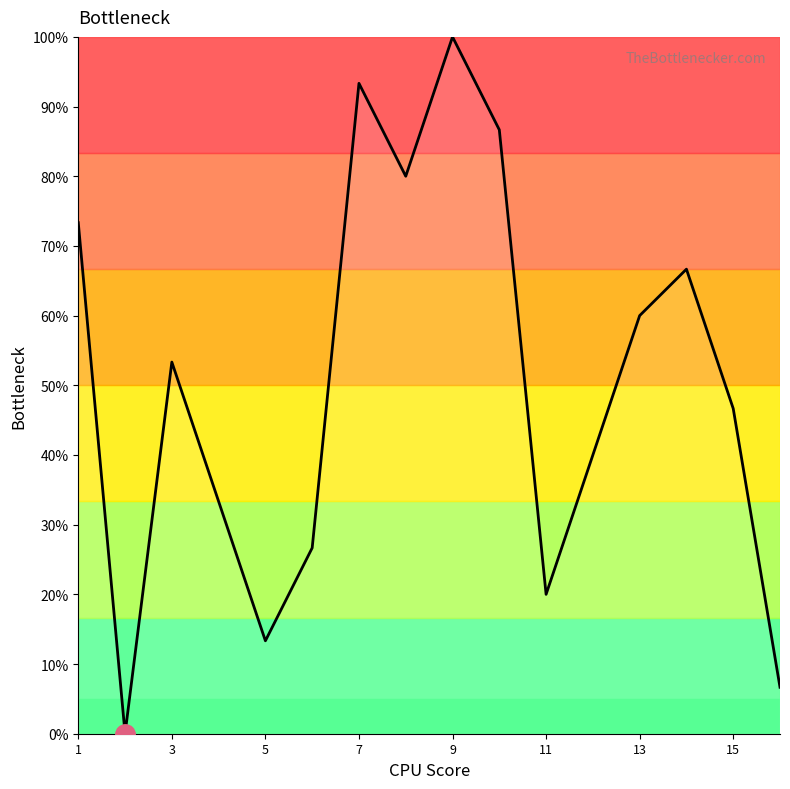

What is the greatest value displayed?

100.0